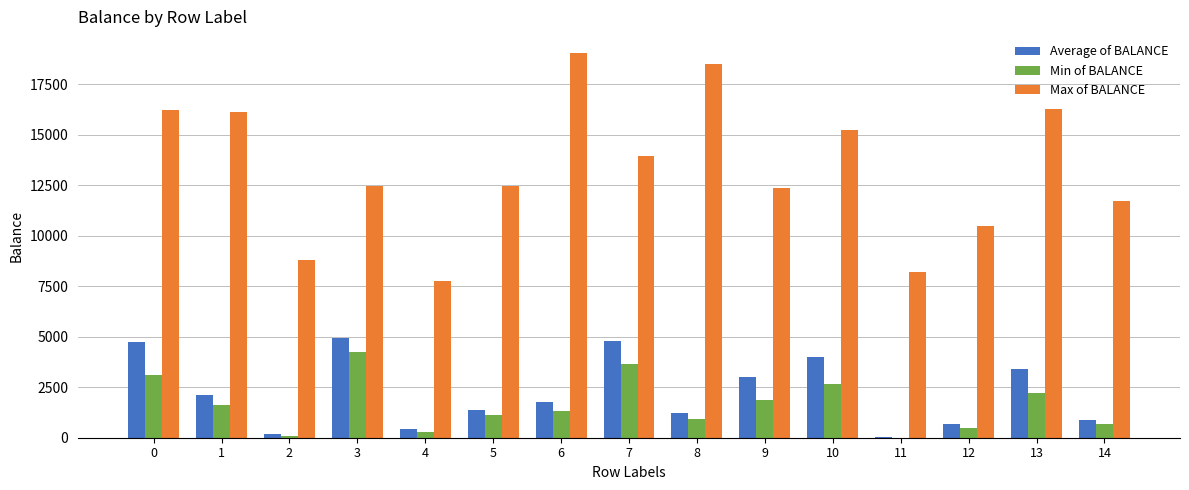

Is it true that Average of BALANCE equals 1937.0 at 0?

False